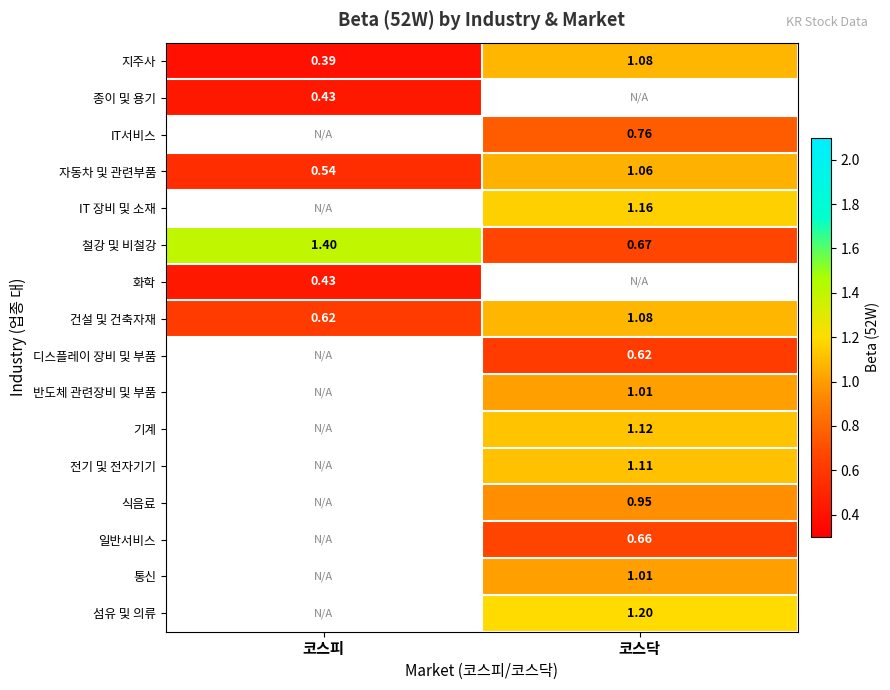

Rank the categories by 철강 및 비철강 value from highest to lowest.

코스피, 코스닥